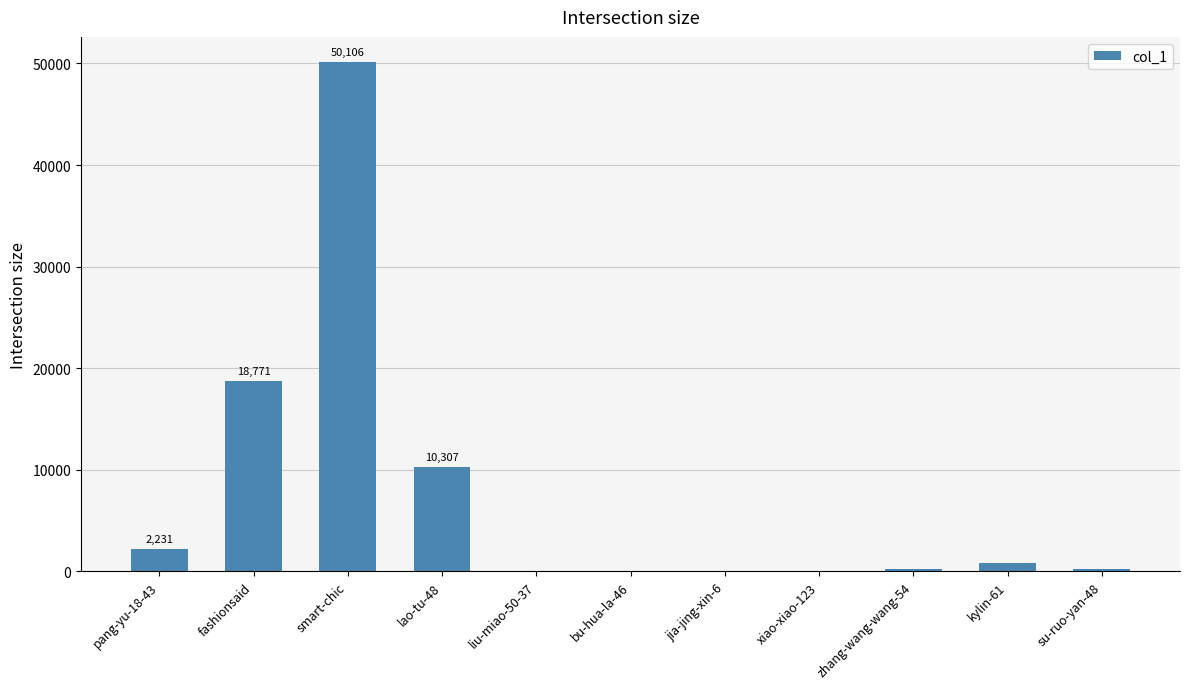

Which category has the highest value across all series?

smart-chic